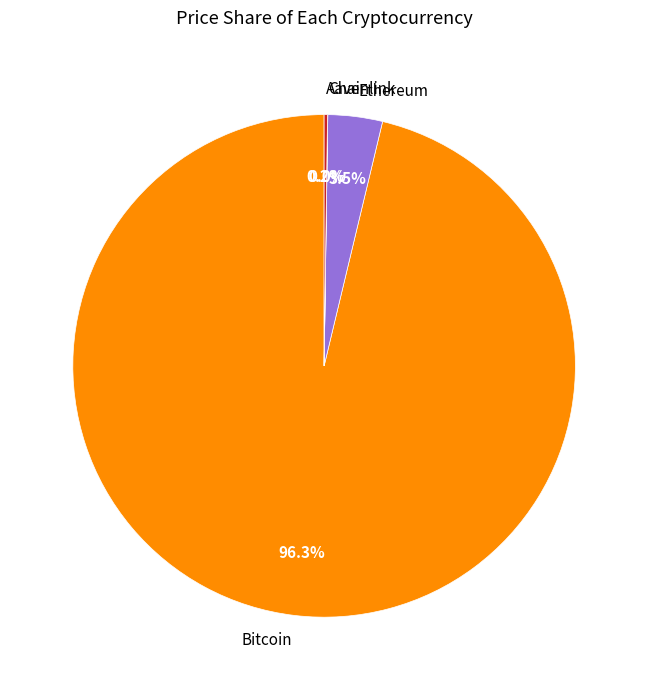

What is the majority slice?

Bitcoin